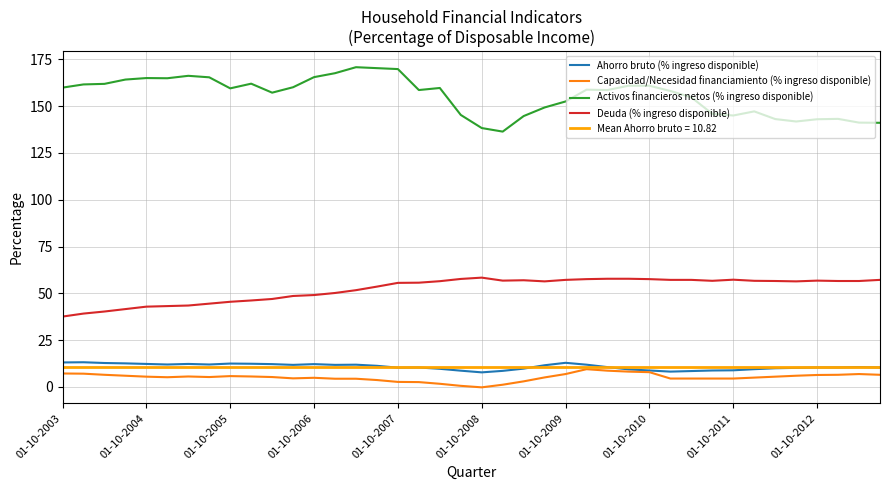

True or false: Deuda (% ingreso disponible) and Capacidad/Necesidad financiamiento (% ingreso disponible) cross at least once.

False